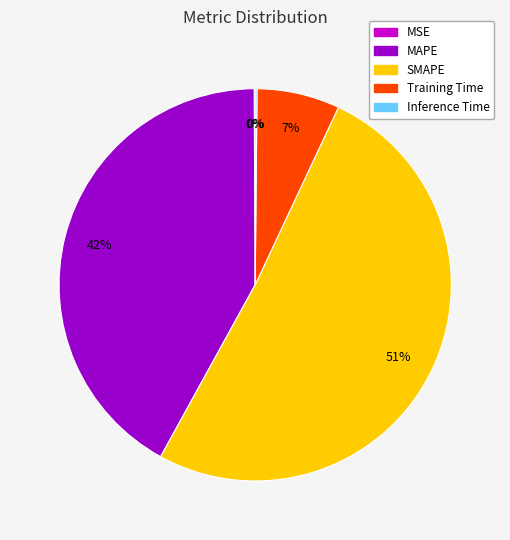

True or false: Training Time accounts for 7% of the total.

True